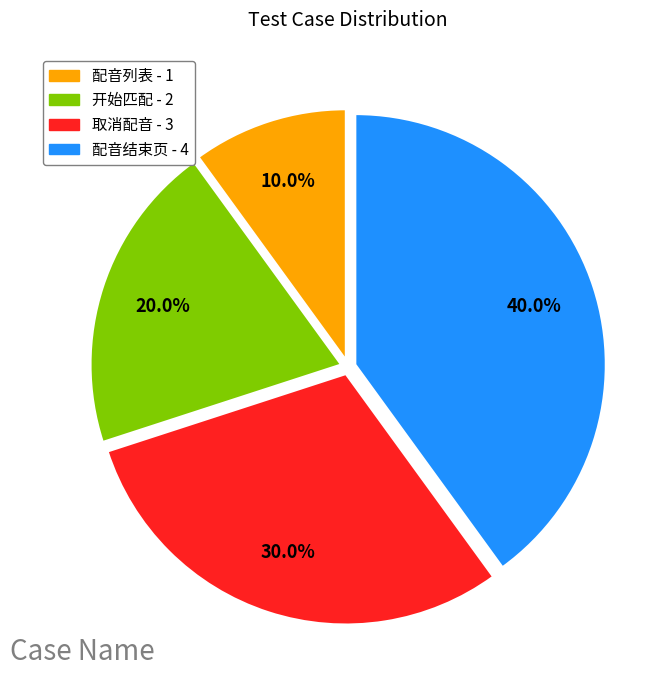

How many segments does this pie chart have?

4